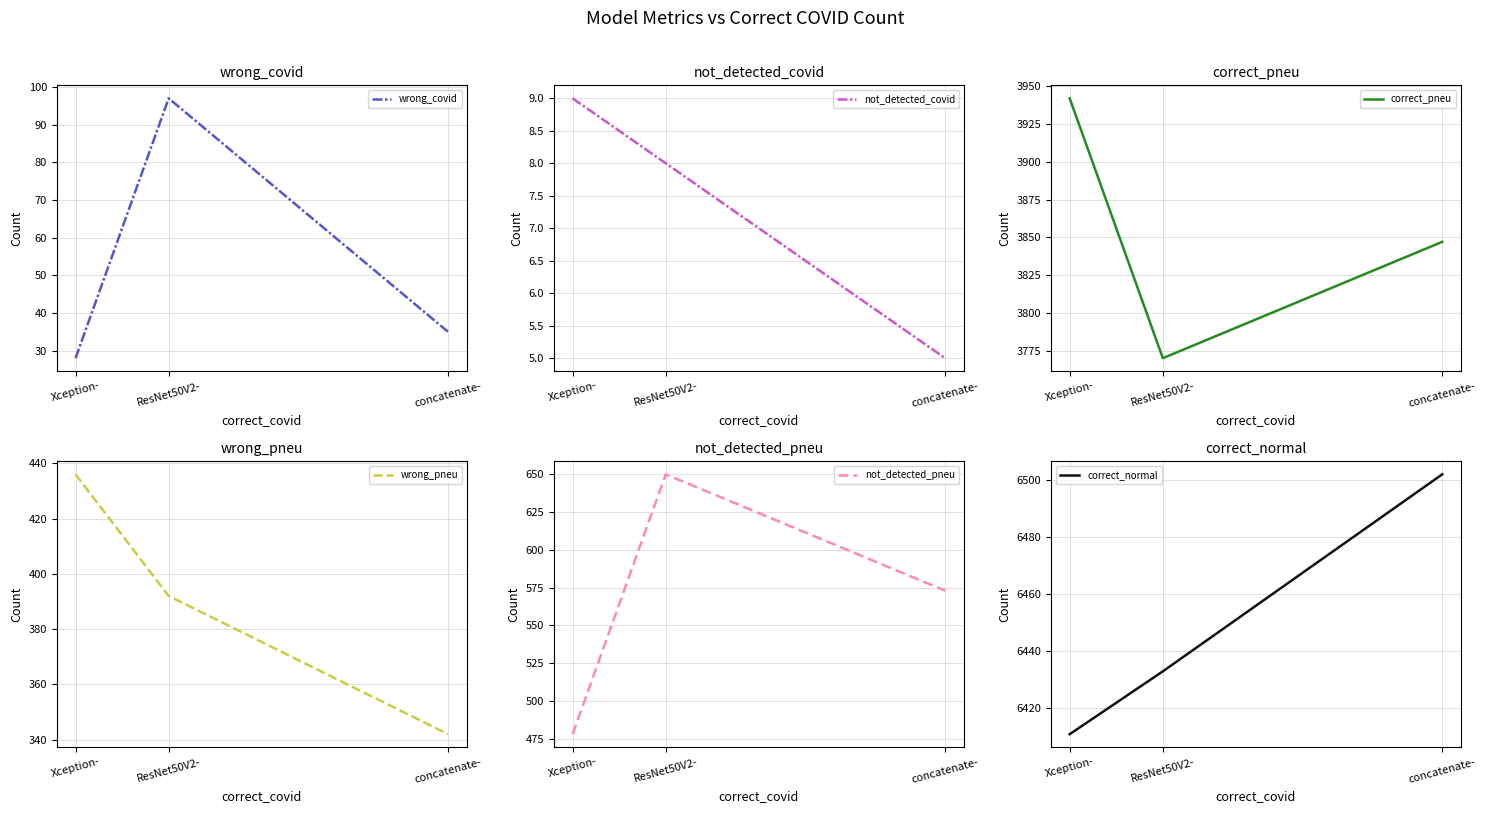

How many distinct data groups are displayed?

6